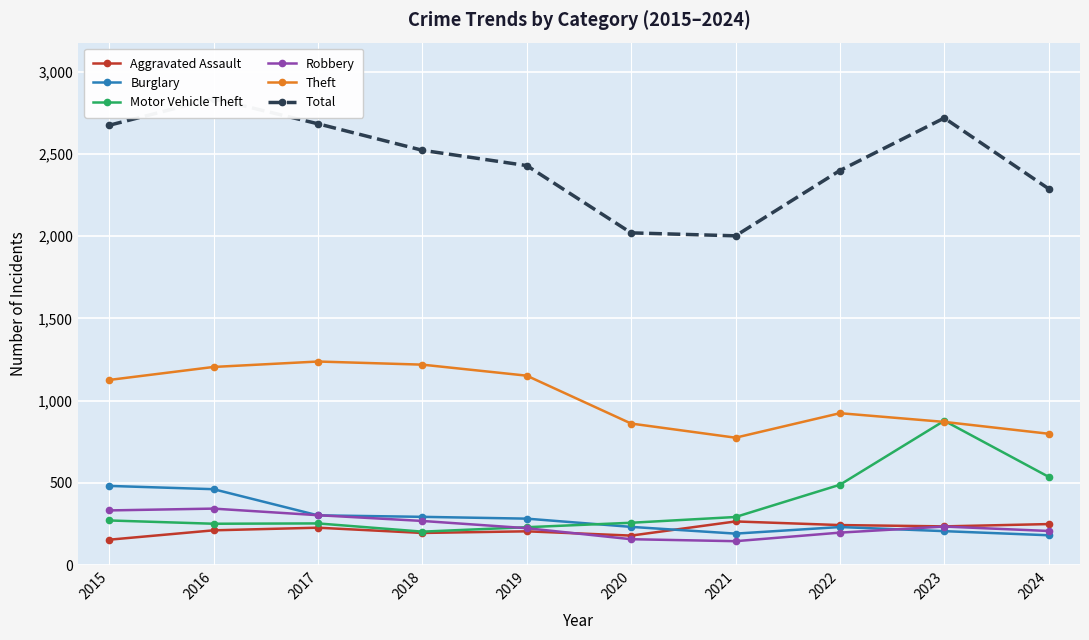

How many lines are shown in the chart?

6